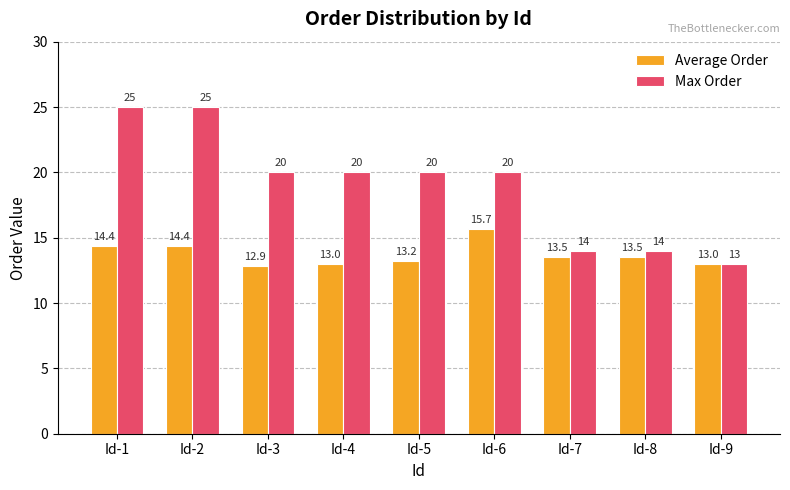

At which label does Average Order first exceed 13?

Id-1